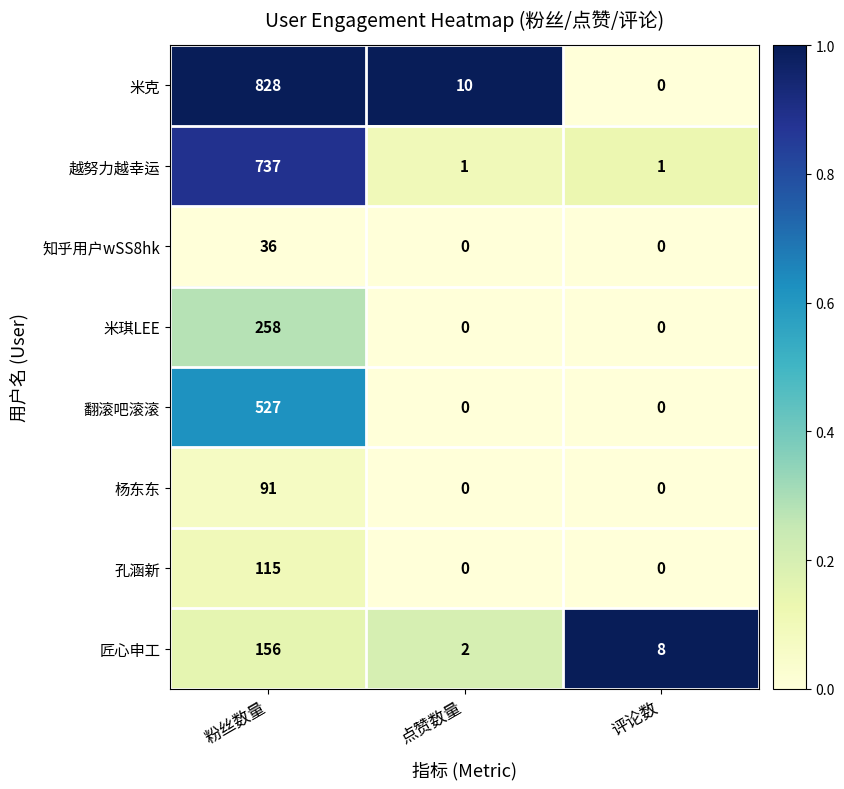

Which series has the largest total across all categories?

米克